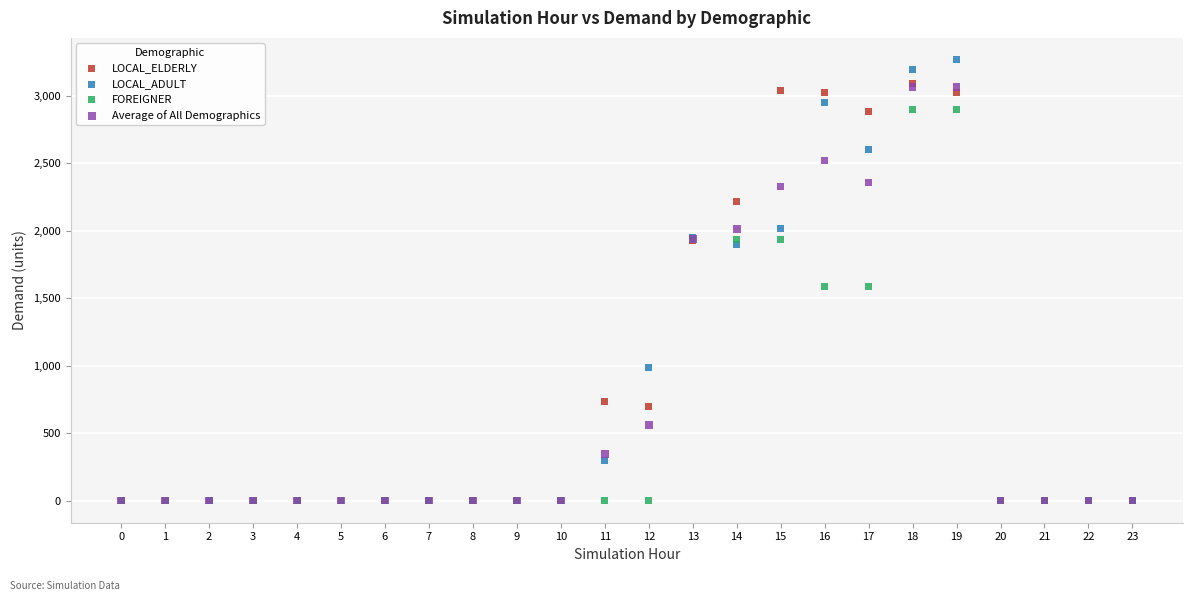

Which series has the largest Y range (max minus min)?

LOCAL_ADULT